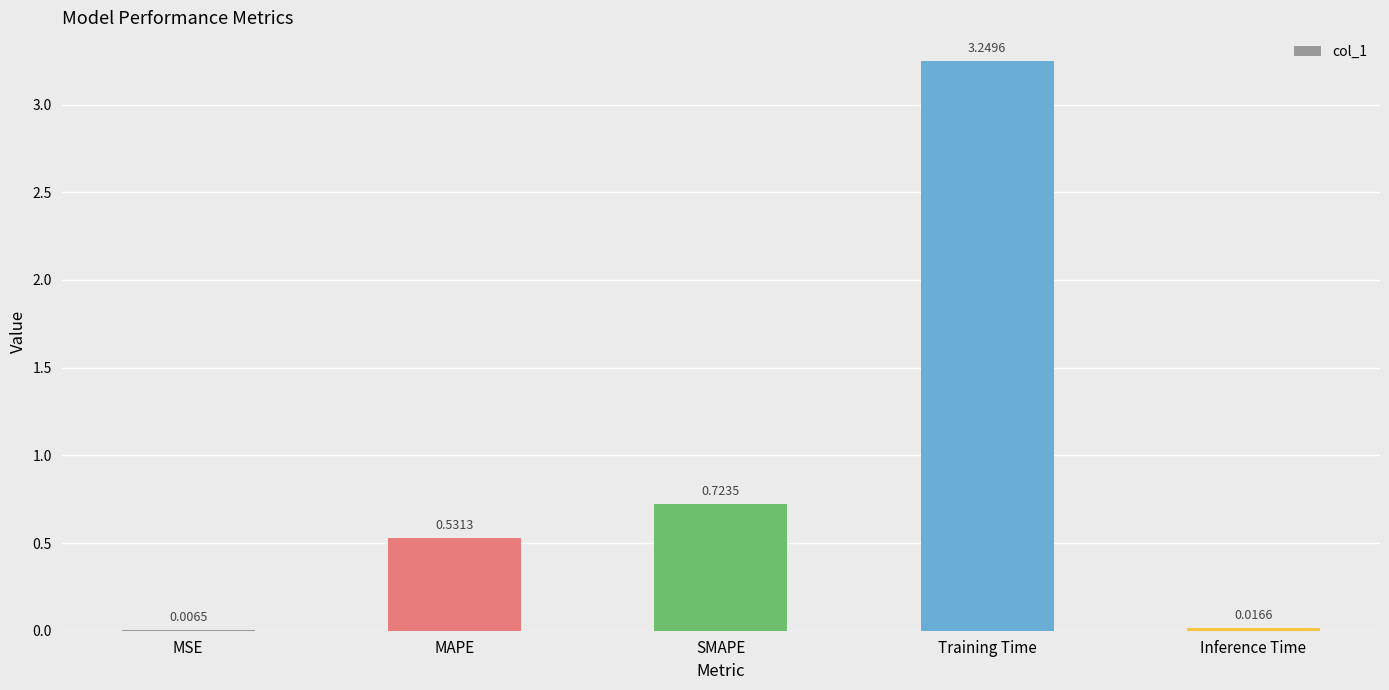

At which label is the value closest to 1?

SMAPE